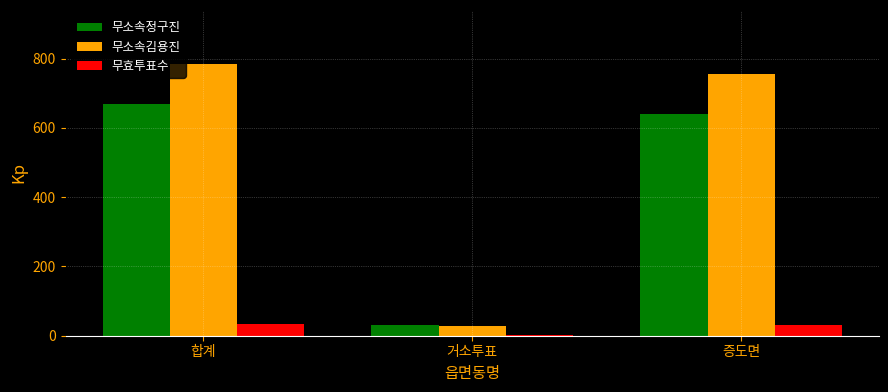

What are all the series names shown in the legend?

무소속정구진, 무소속김용진, 무효투표수